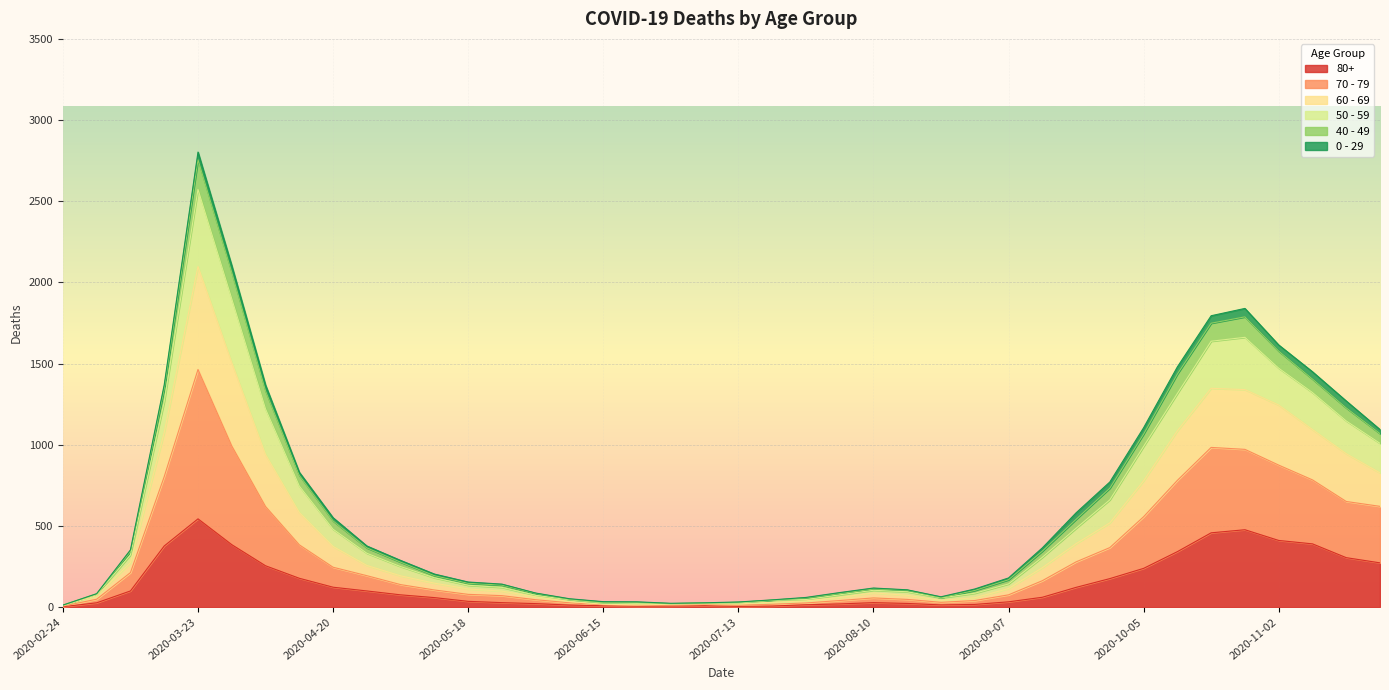

At which category does 80+ reach its first local valley?

2020-06-22